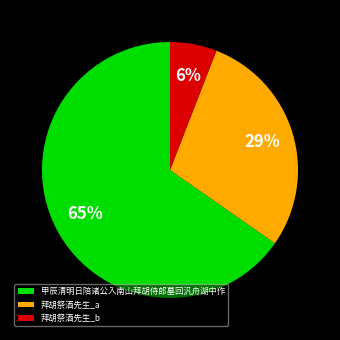

Count the number of slices in the pie.

3